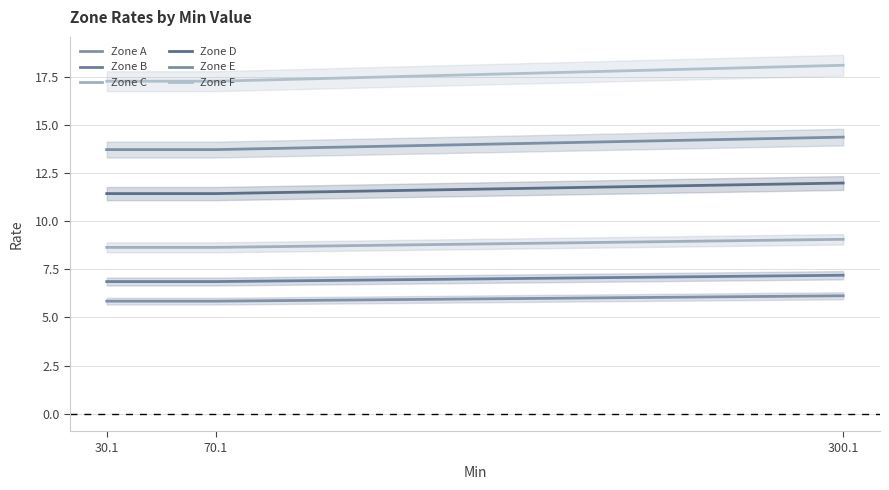

What are all the series names shown in the legend?

Zone A, Zone B, Zone C, Zone D, Zone E, Zone F